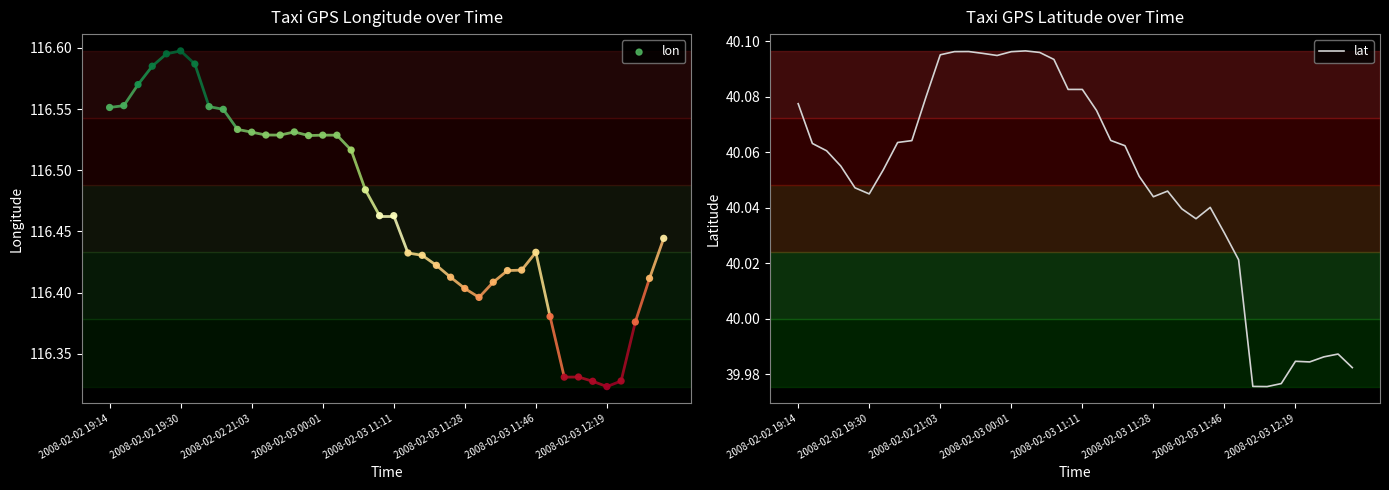

Which series contains the highest Y value?

lon